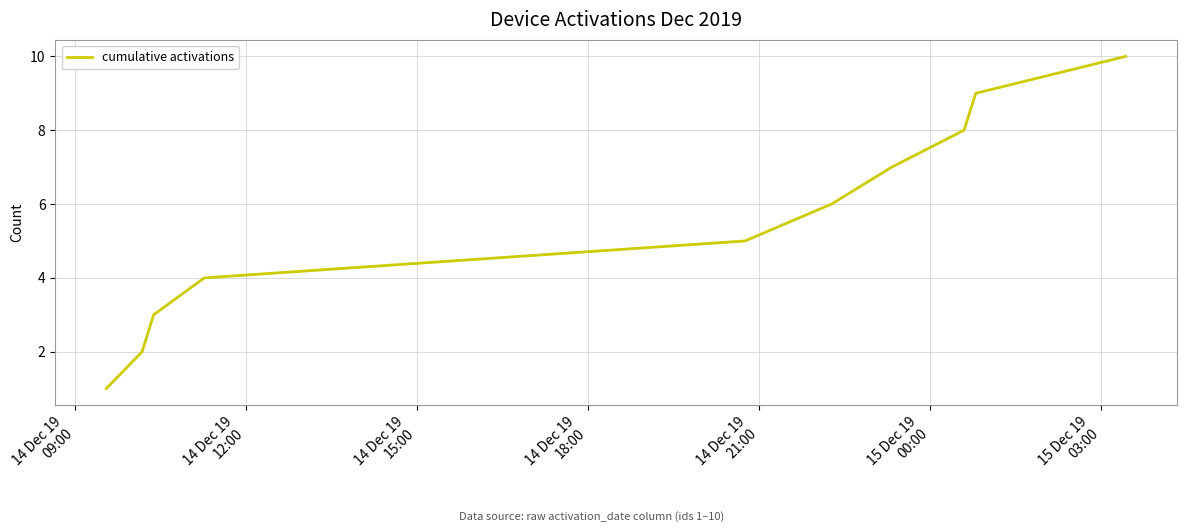

What is the maximum value shown in the chart?

10